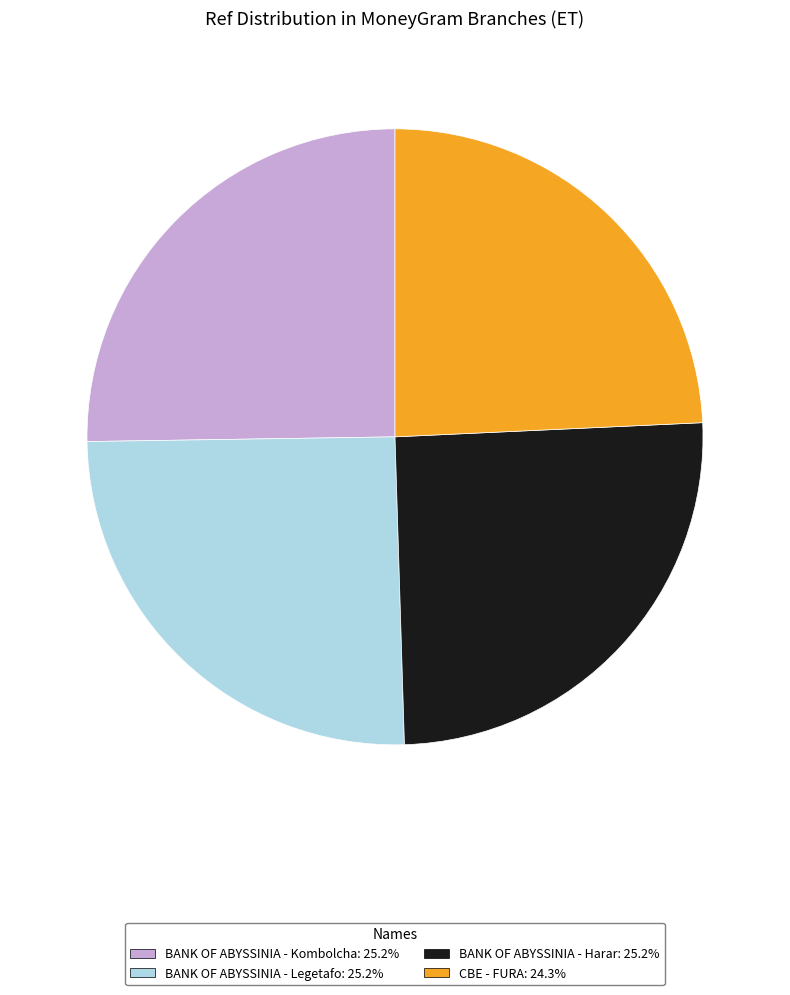

Do BANK OF ABYSSINIA - Legetafo and BANK OF ABYSSINIA - Harar together represent more than half of the pie?

Yes